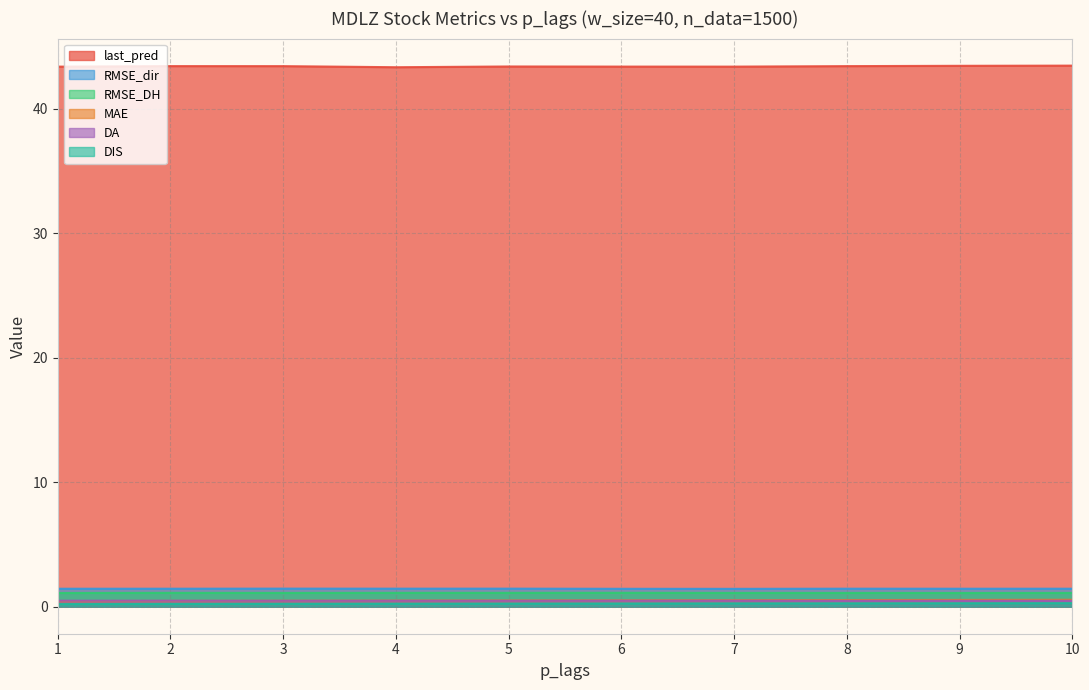

Reading right to left, list all the values displayed in this chart.

last_pred: 10=43.5	9=43.4	8=43.4	7=43.4	6=43.4	5=43.4	4=43.3	3=43.4	2=43.4	1=43.4
MAE: 10=0.6	9=0.5	8=0.5	7=0.5	6=0.5	5=0.5	4=0.5	3=0.5	2=0.5	1=0.4
DIS: 10=0.3	9=0.3	8=0.3	7=0.3	6=0.3	5=0.2	4=0.2	3=0.2	2=0.2	1=0.2
RMSE_DH: 10=1.1	9=1.1	8=1.1	7=1.1	6=1.1	5=1.1	4=1.1	3=1.1	2=1.1	1=1.1
DA: 10=0.5	9=0.5	8=0.5	7=0.5	6=0.5	5=0.5	4=0.5	3=0.5	2=0.5	1=0.5
RMSE_dir: 10=1.4	9=1.4	8=1.4	7=1.4	6=1.4	5=1.4	4=1.4	3=1.5	2=1.4	1=1.4